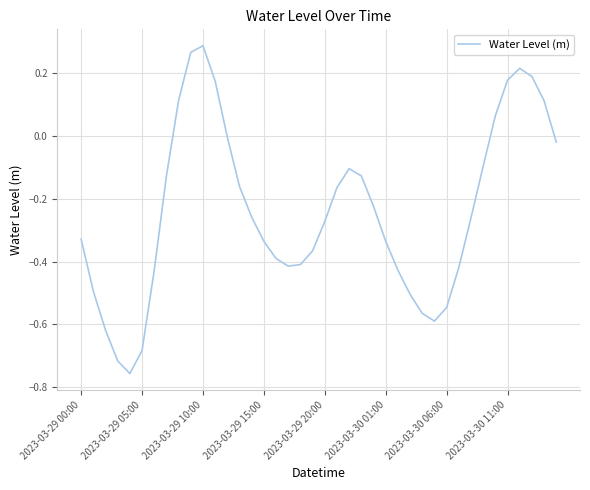

What is the difference between the maximum and minimum values?

1.0